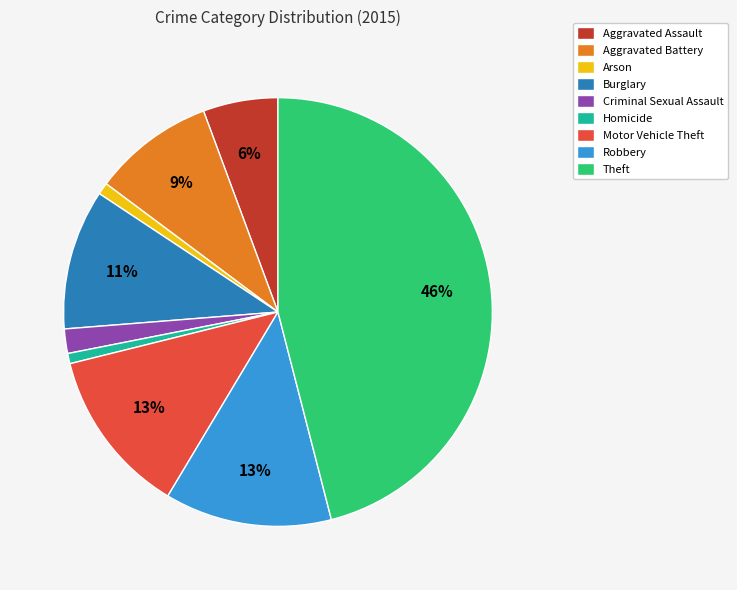

Do Arson and Aggravated Battery together represent more than half of the pie?

No